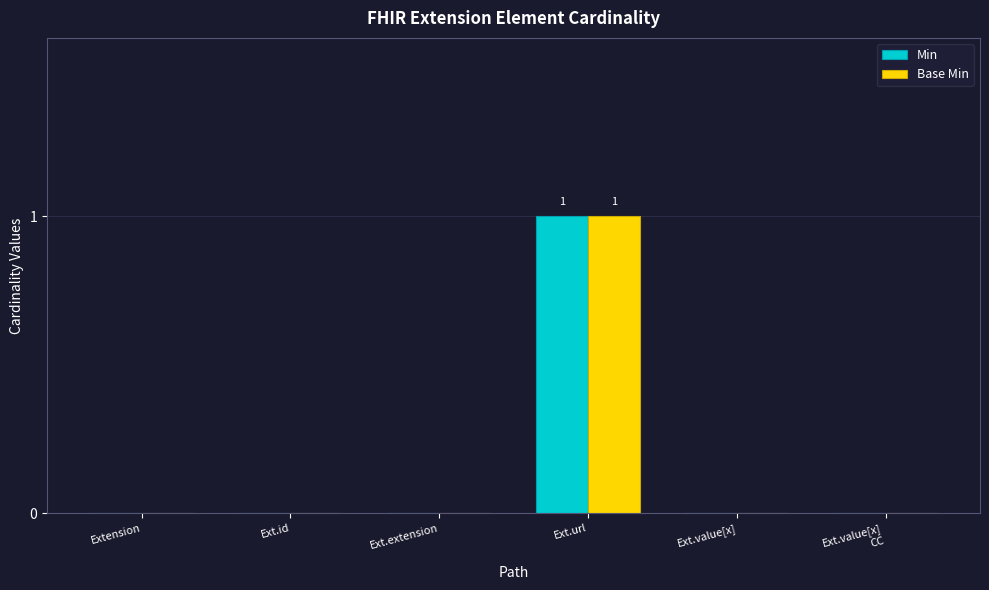

Is it true that Min equals 1 at Extension?

False